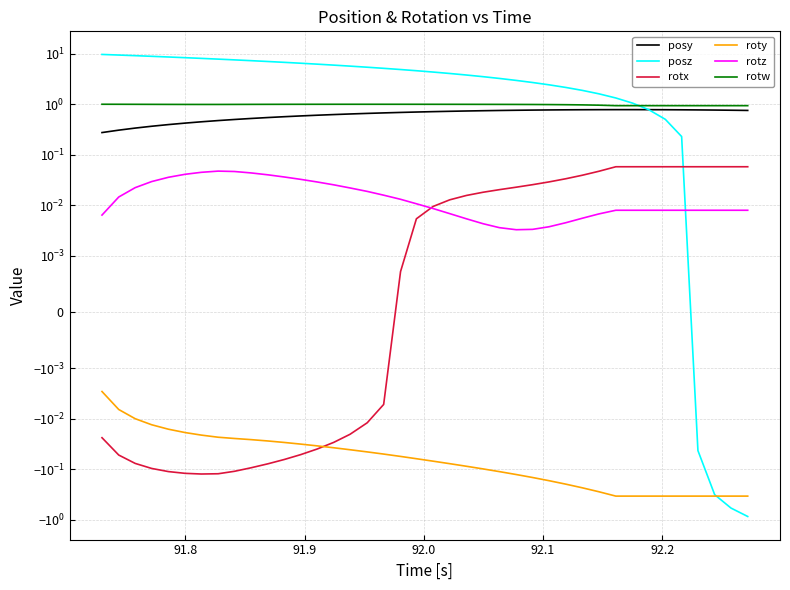

What is the sum of all rotw values?

39.2